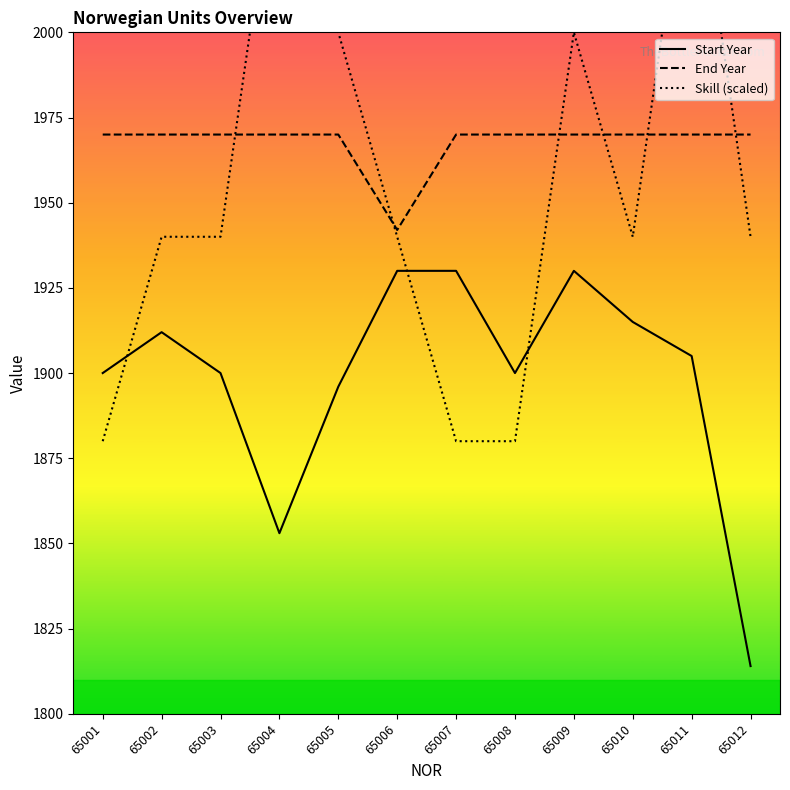

Count the number of categories in the chart.

12